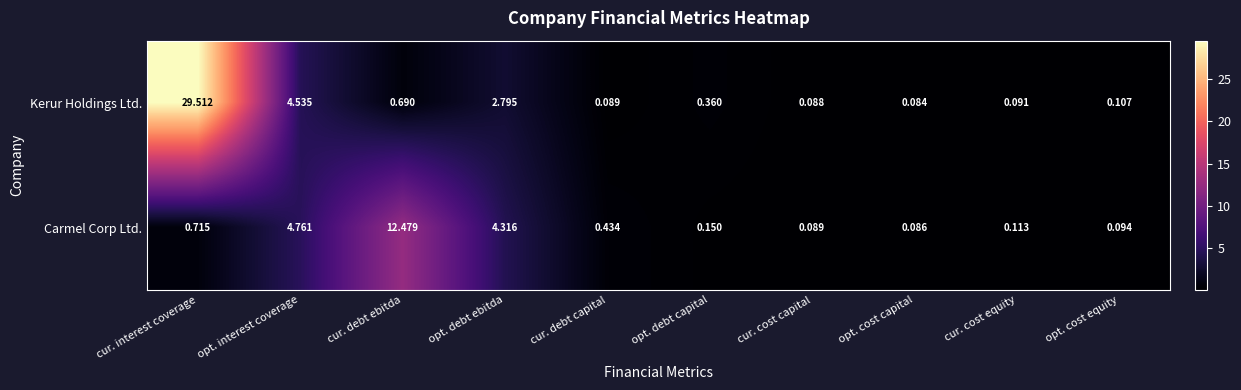

Which series has the largest range (max minus min)?

Kerur Holdings Ltd.